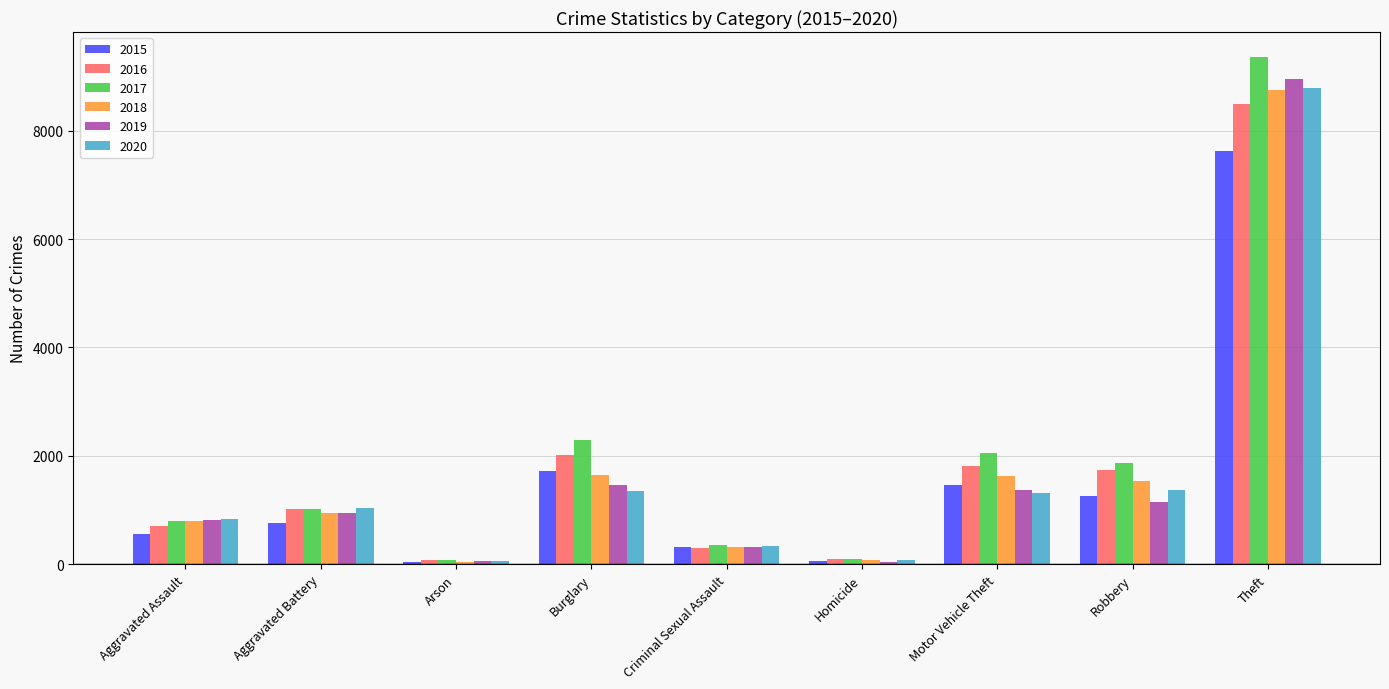

Which category has the highest value in the 2016 series?

Theft